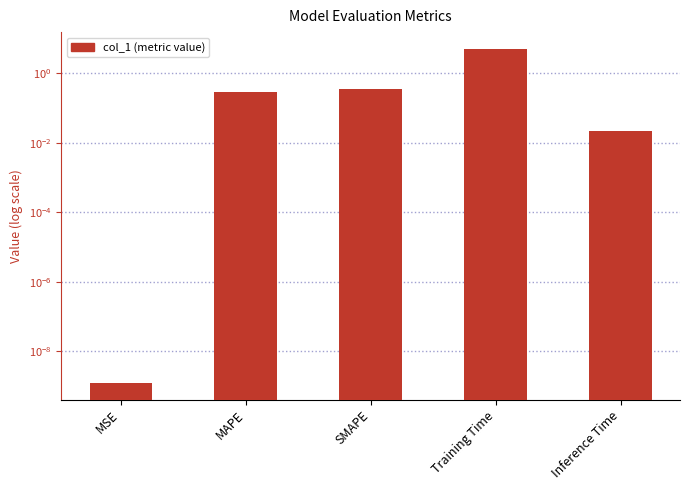

Reading left to right, extract all data points from this chart.

0.0	0.3	0.3	5.0	0.0